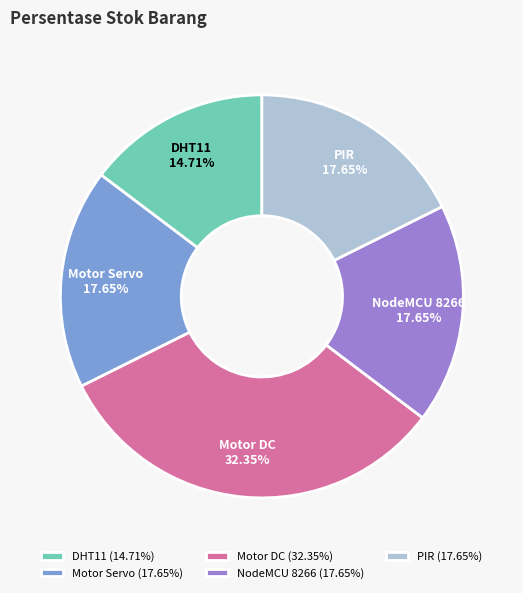

What is the smallest slice in the pie chart?

DHT11